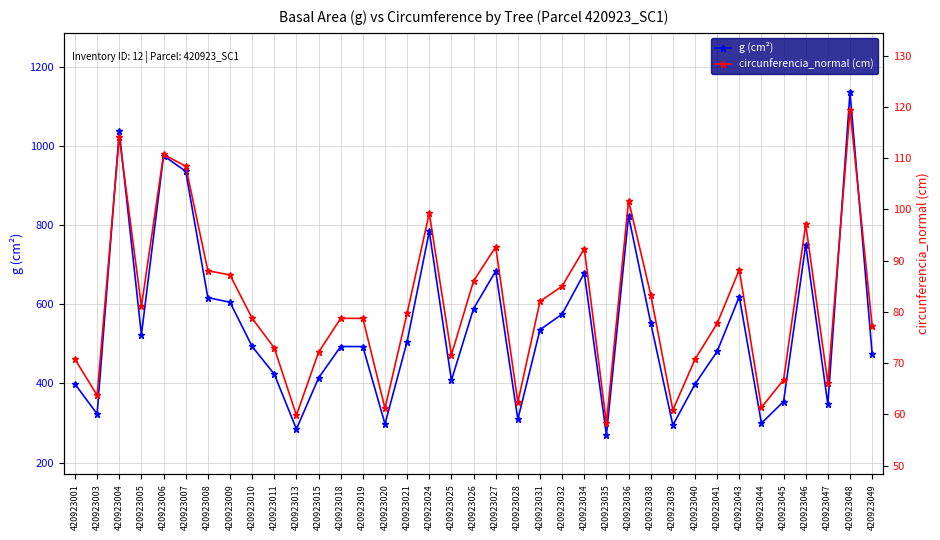

What is the difference between the g (cm²) values at 420923006 and 420923009?

370.1